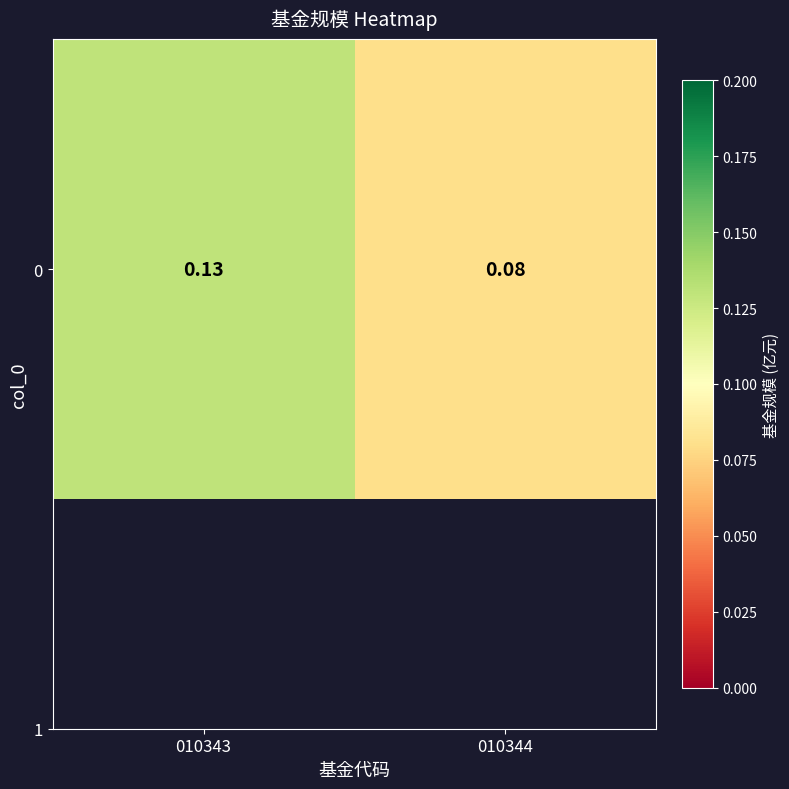

Is it true that the value at 010344 is 0.1?

True